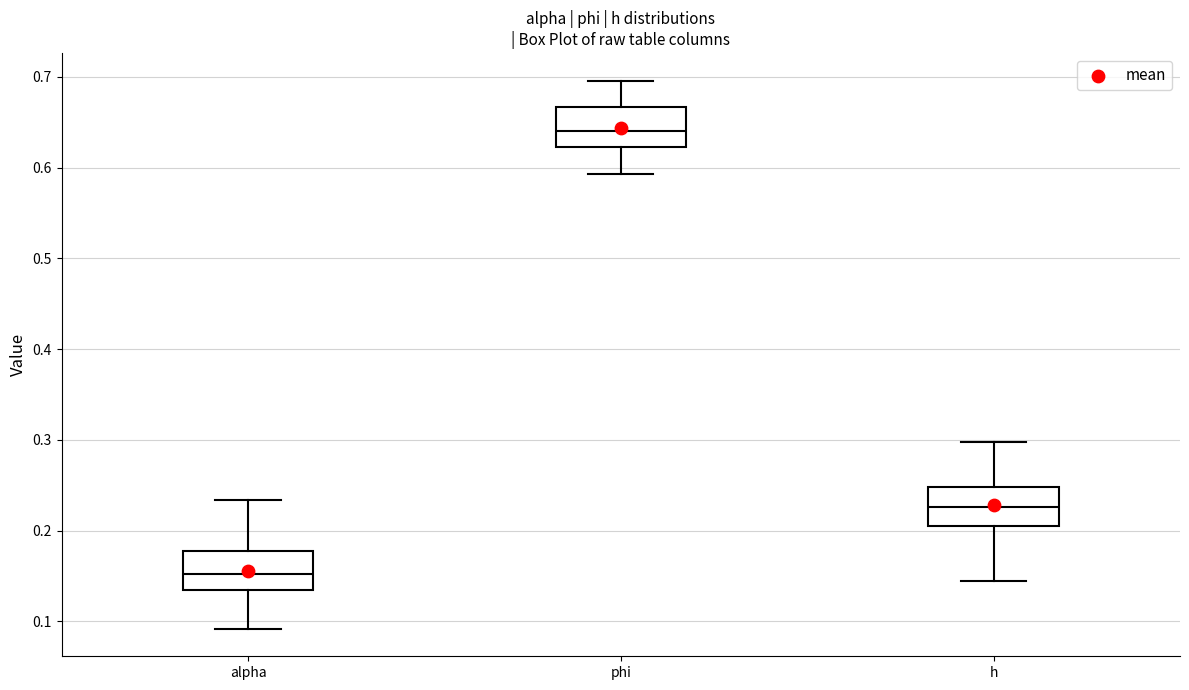

Reading left to right, read every box against the y-axis: the position of its median line, the range the box covers, and the ends of its whiskers. The values are not printed on the chart, so give them approximately, as read against the axis.

alpha: median 0.15, box 0.13 to 0.18, whiskers 0.09 to 0.23
phi: median 0.64, box 0.62 to 0.67, whiskers 0.59 to 0.70
h: median 0.23, box 0.20 to 0.25, whiskers 0.14 to 0.30